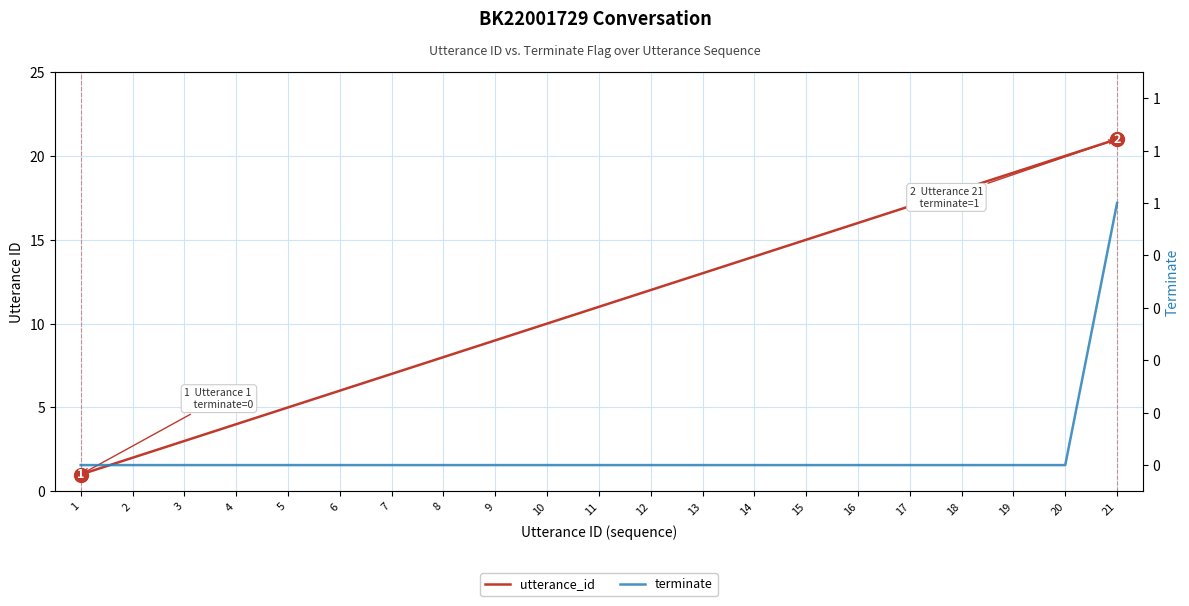

What is the sum of all terminate values?

1